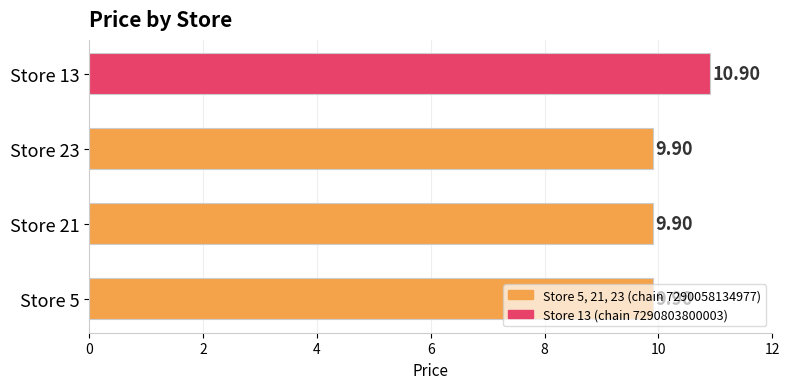

What is the maximum value shown in the chart?

10.9